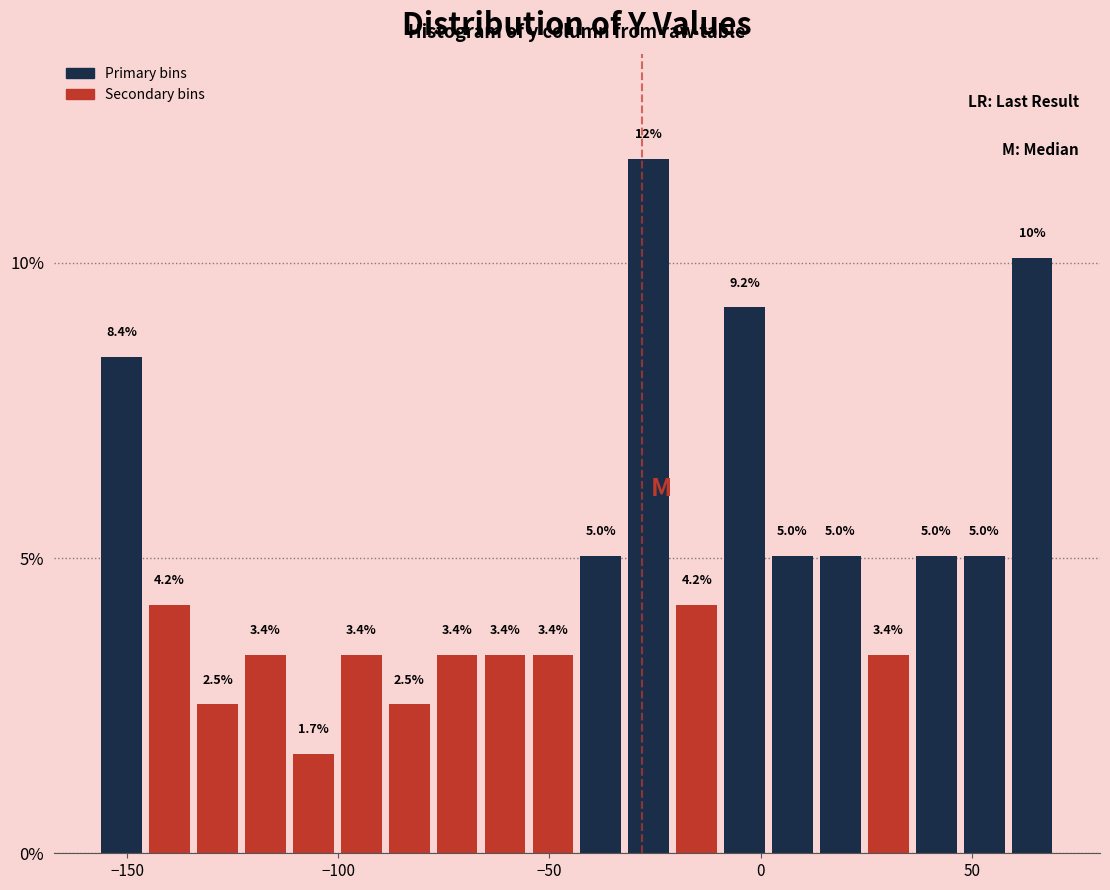

Around what value on the x-axis is the tallest bar? Give the approximate position of its centre, as read against the axis.

-25